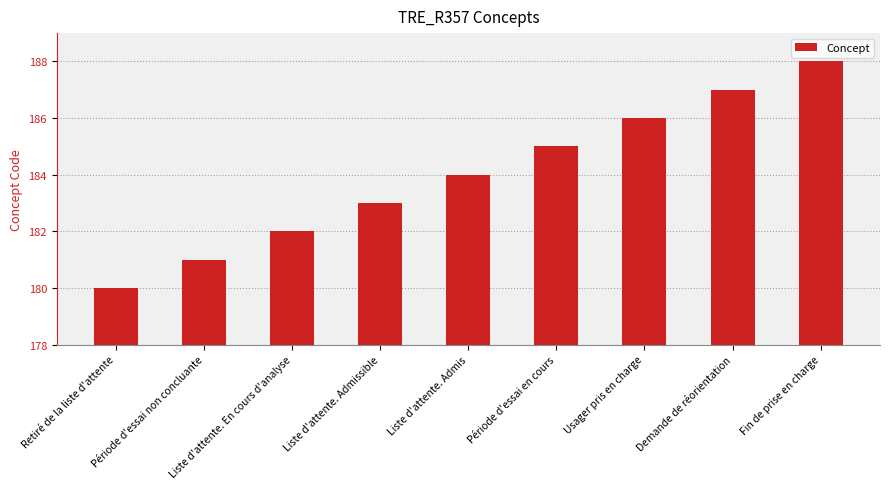

What is the average value?

184